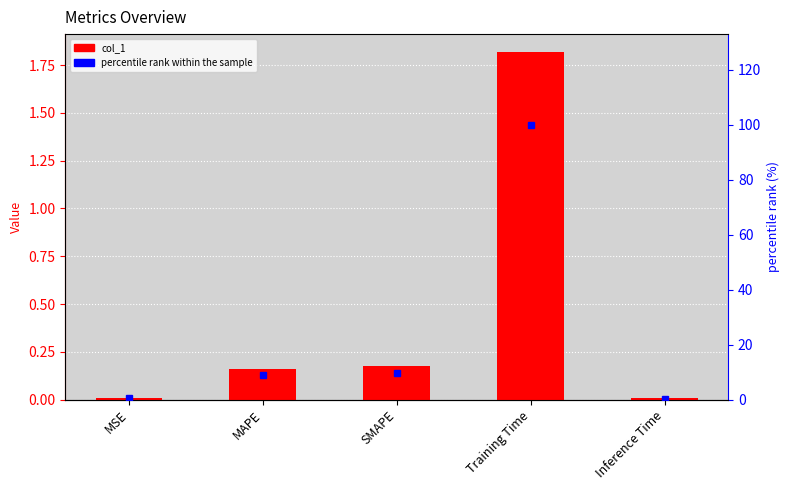

What is the highest value of the percentile rank within the sample series?

100.0